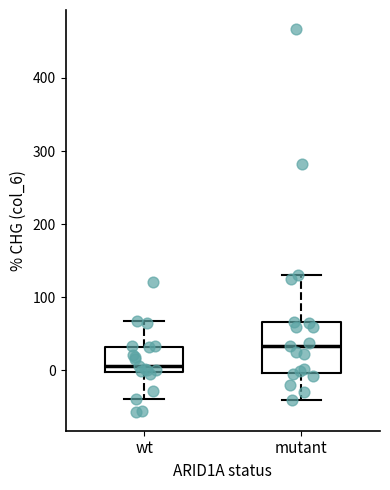

Which box has the lowest median line?

wt